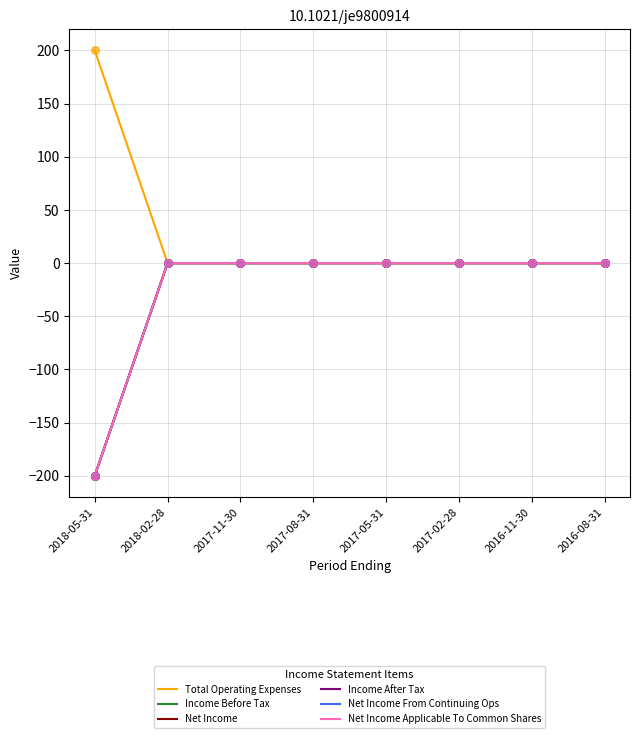

Is this an area chart (filled region under the line)?

No